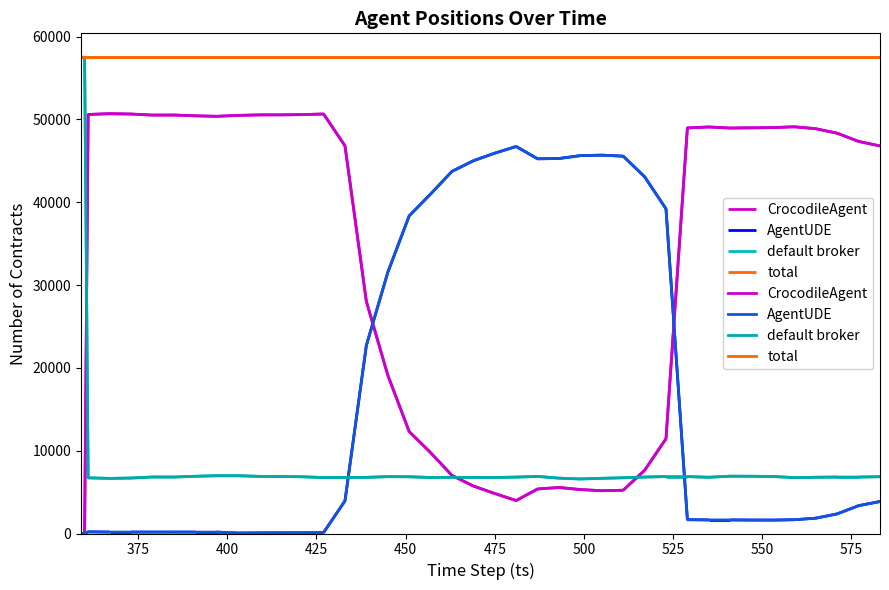

How many times do default broker and AgentUDE cross each other?

2